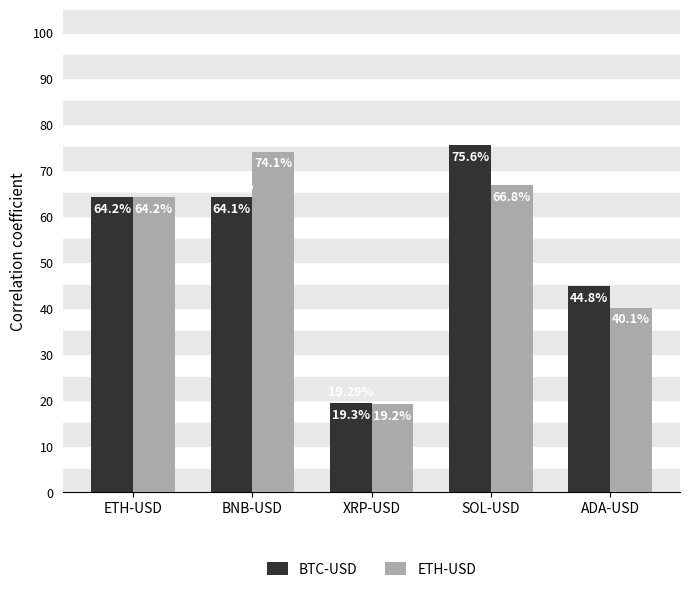

What are all the series names shown in the legend?

BTC-USD, ETH-USD